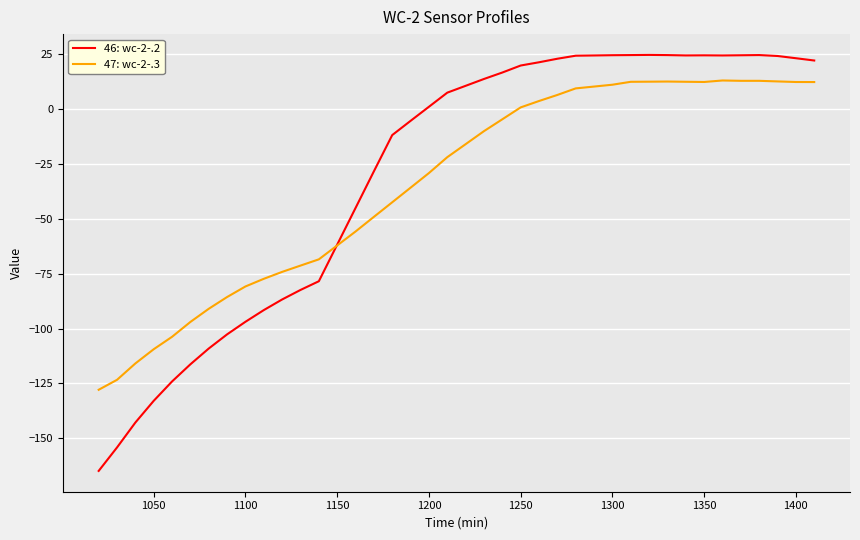

What is the maximum value for 47: wc-2-.3?

13.0